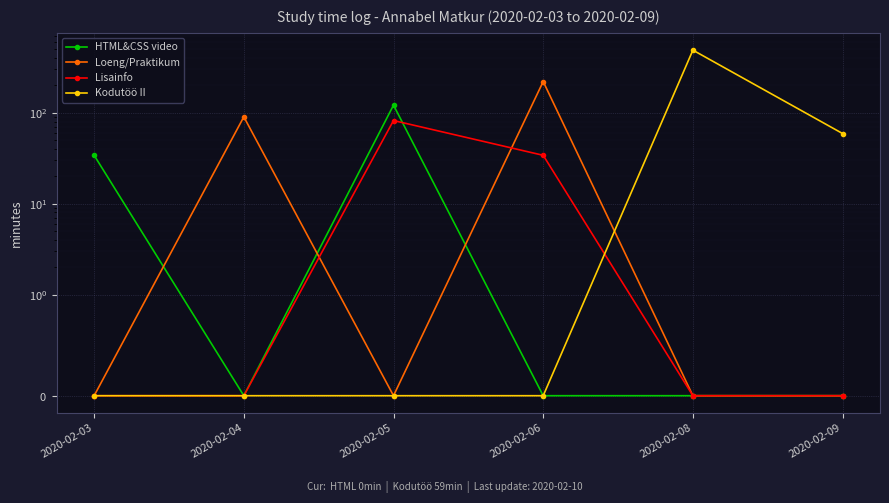

Between 2020-02-05 and 2020-02-08, which series saw the biggest shift?

Kodutöö II